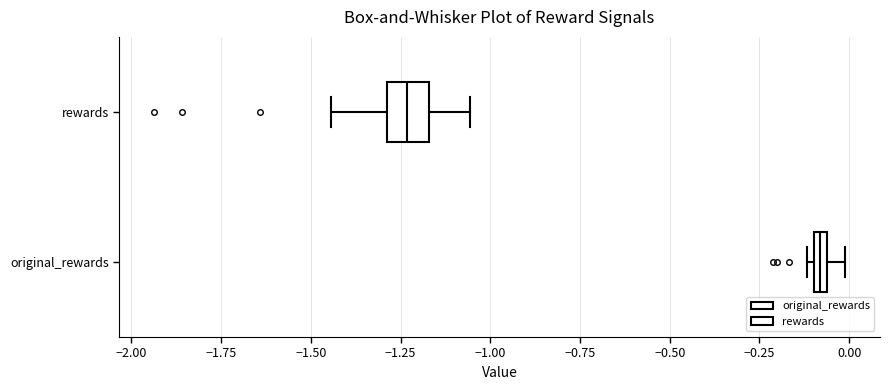

Which box's median line is the furthest to the left?

rewards